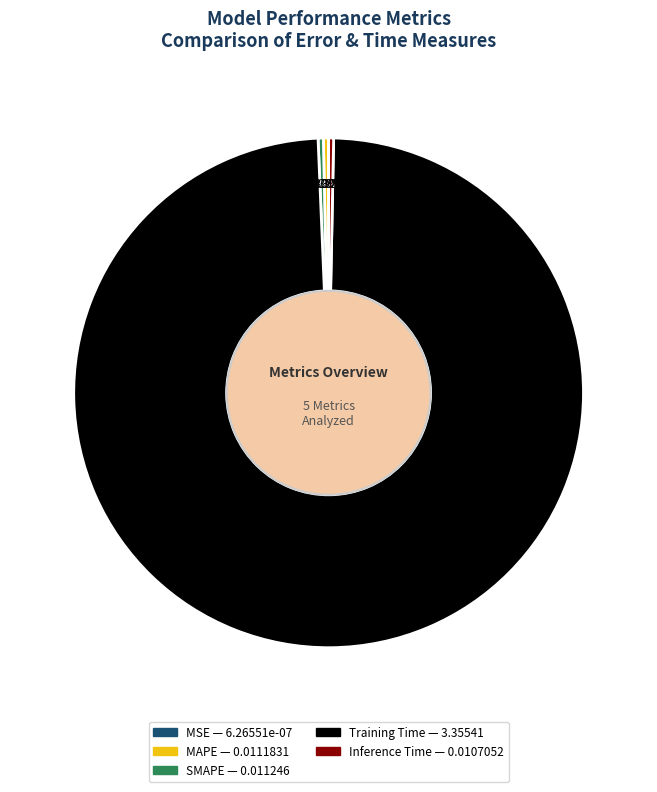

Do Training Time and SMAPE together represent more than half of the pie?

Yes